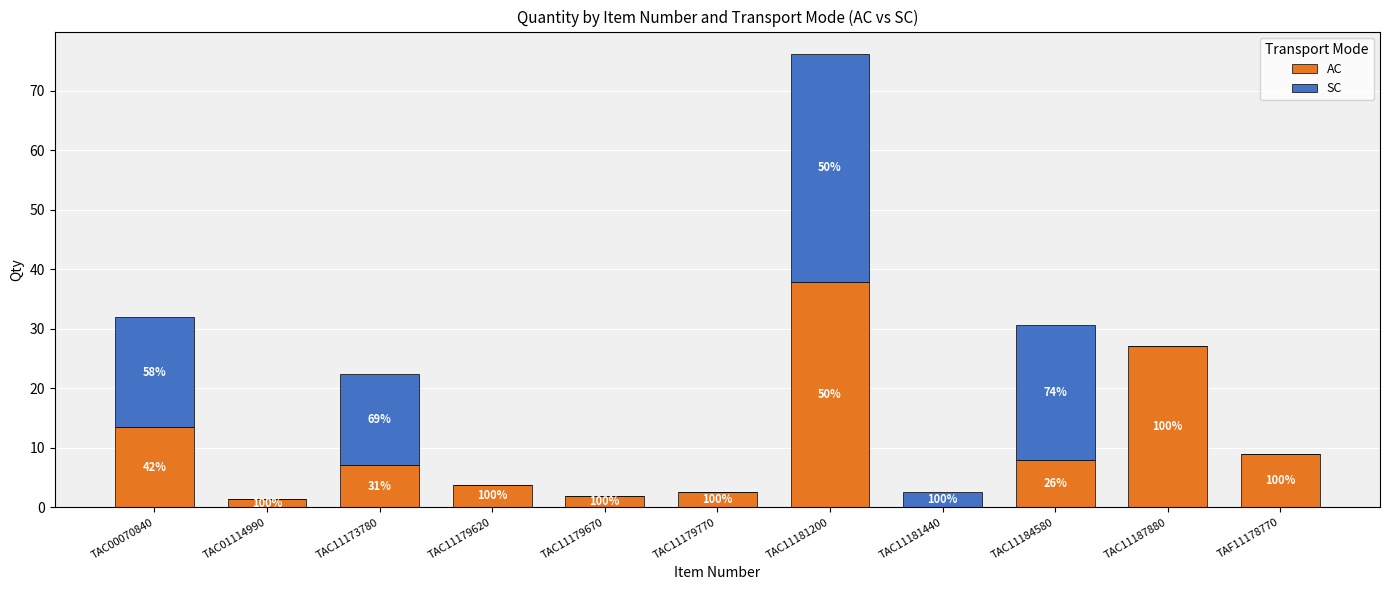

Does the chart contain stacked bars?

Yes